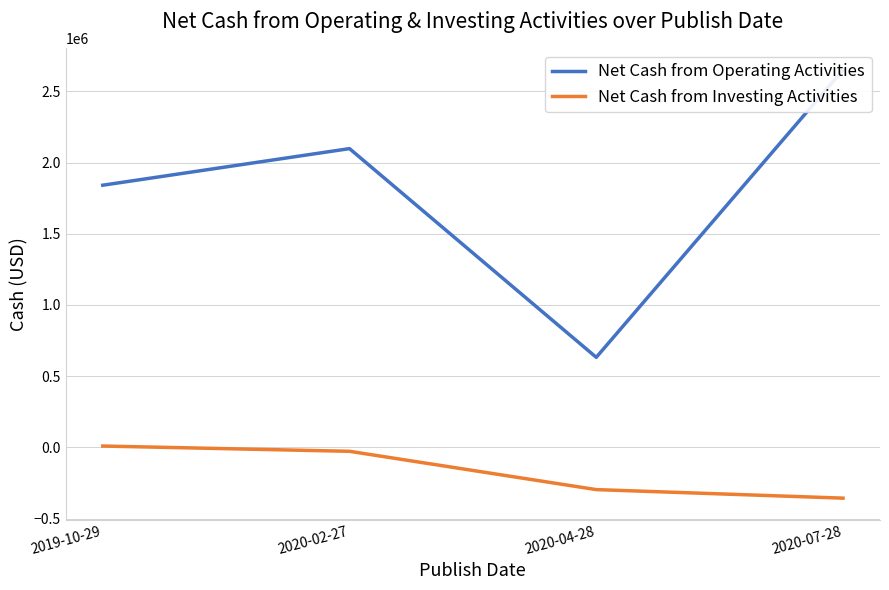

What position from the left is 2020-02-27?

2